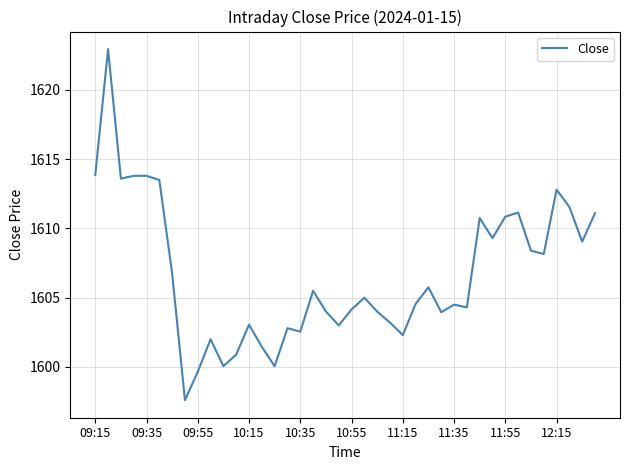

What is the minimum value shown in the chart?

1597.6